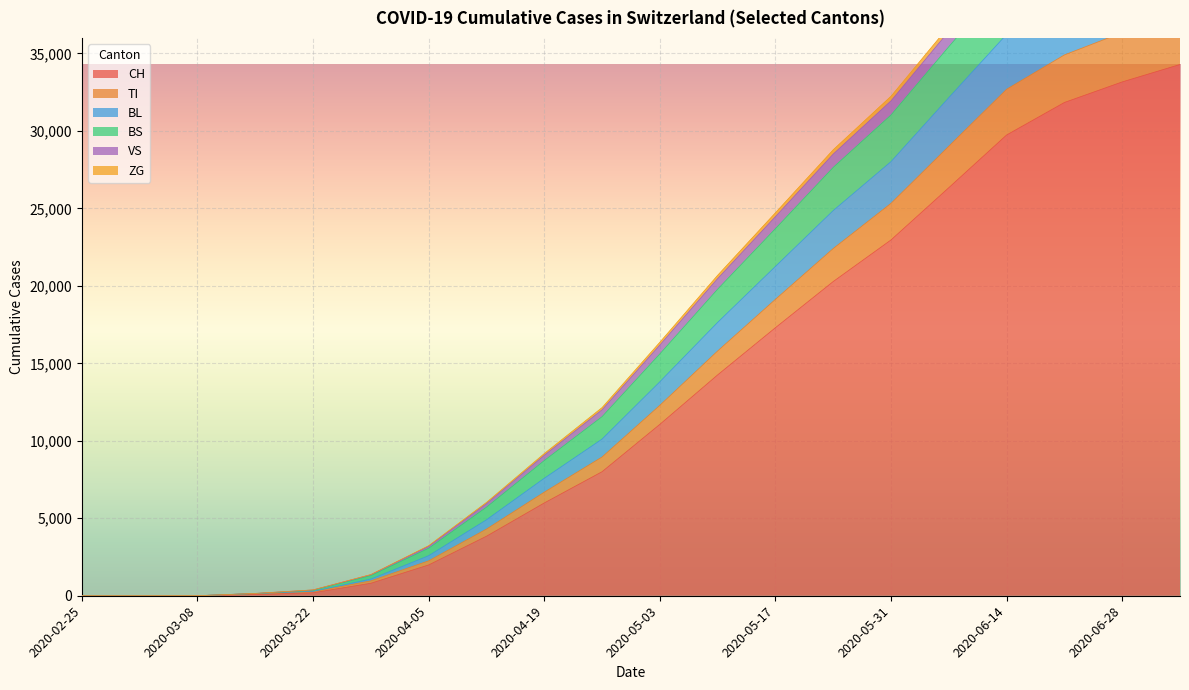

True or false: BS and ZG intersect in this chart.

False